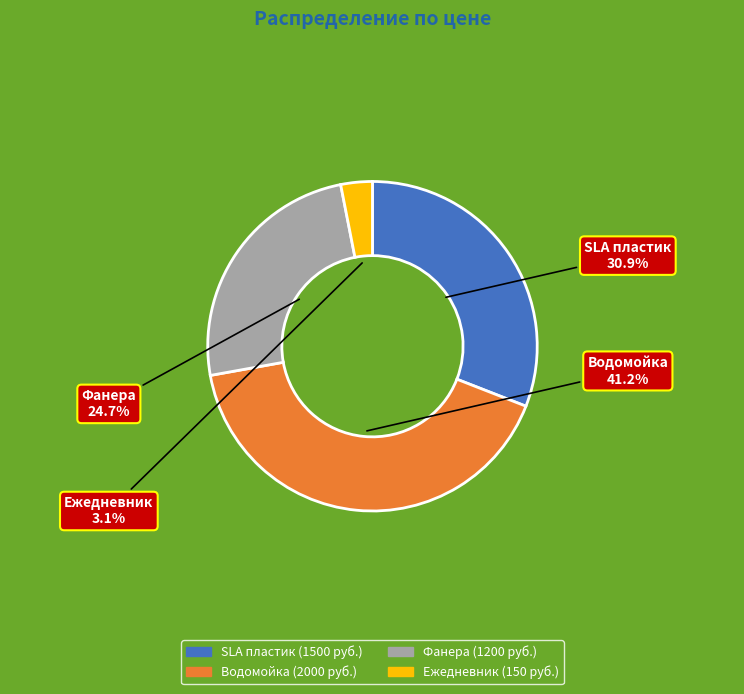

What percentage do SLA пластик and Ежедневник together represent?

34.0%